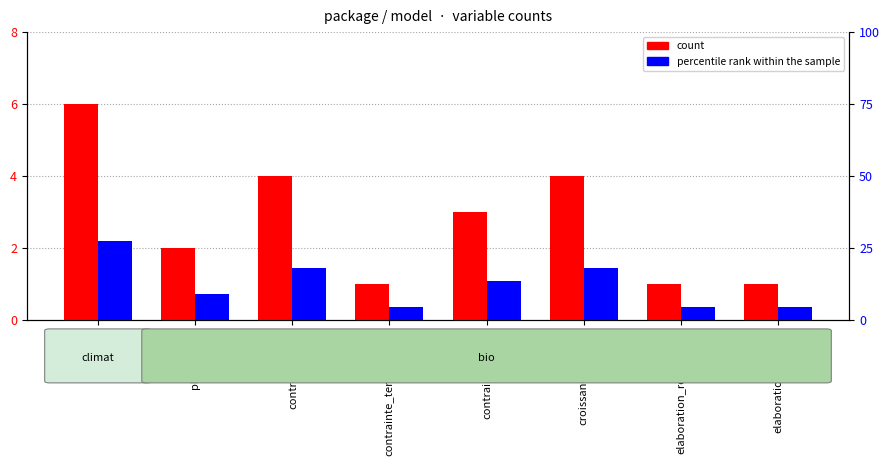

What is the difference between the percentile rank within the sample values at contrainte_azote and contrainte_eau?

4.5